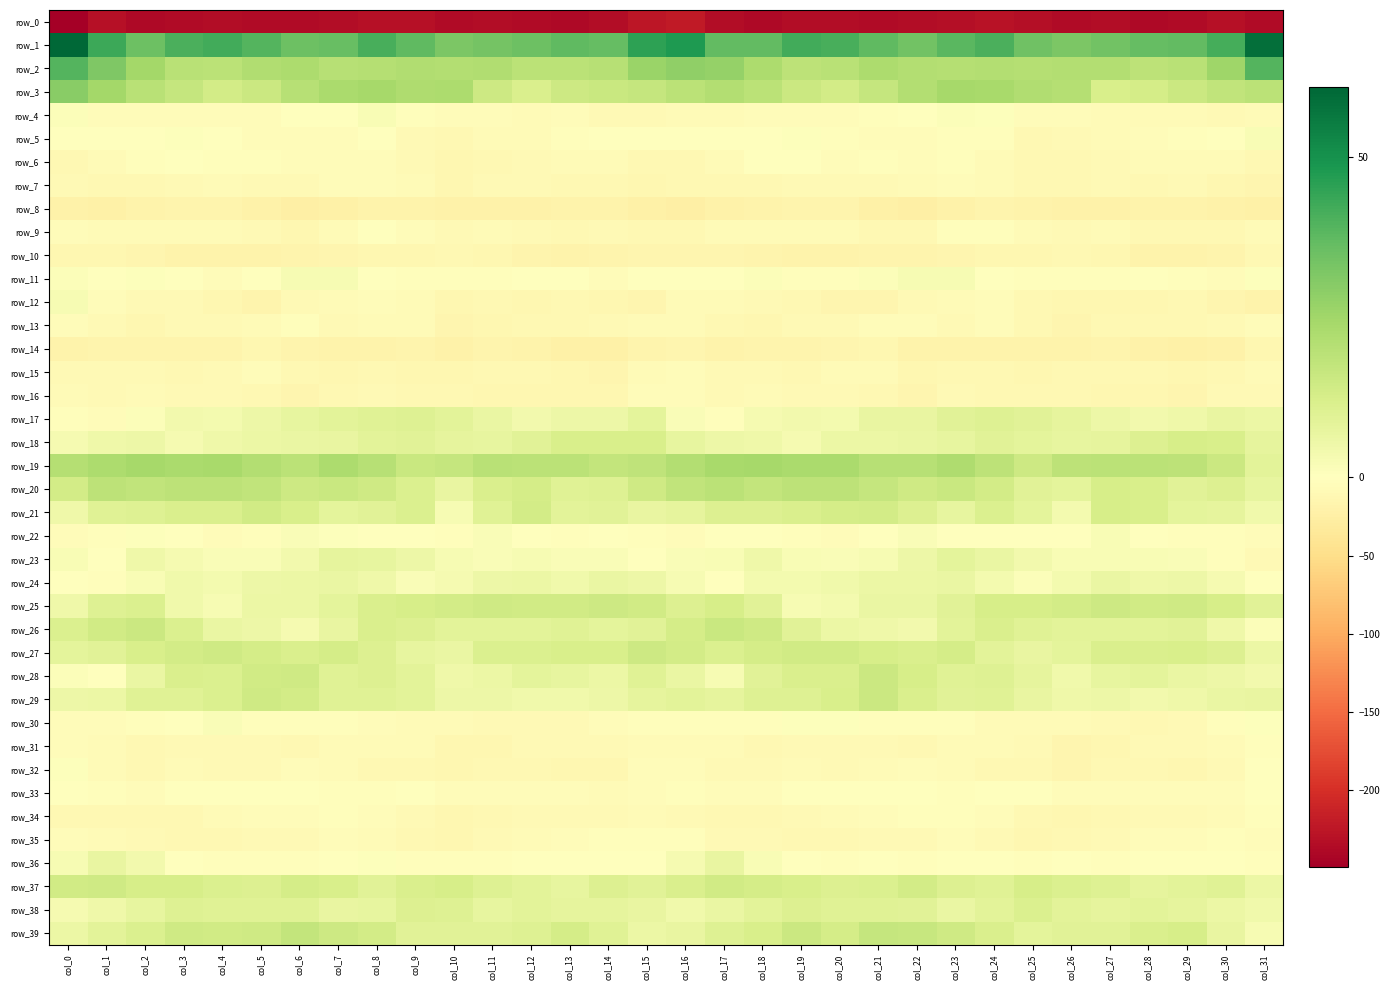

The value of row_6 at col_17 is -2.4. True or false?

False